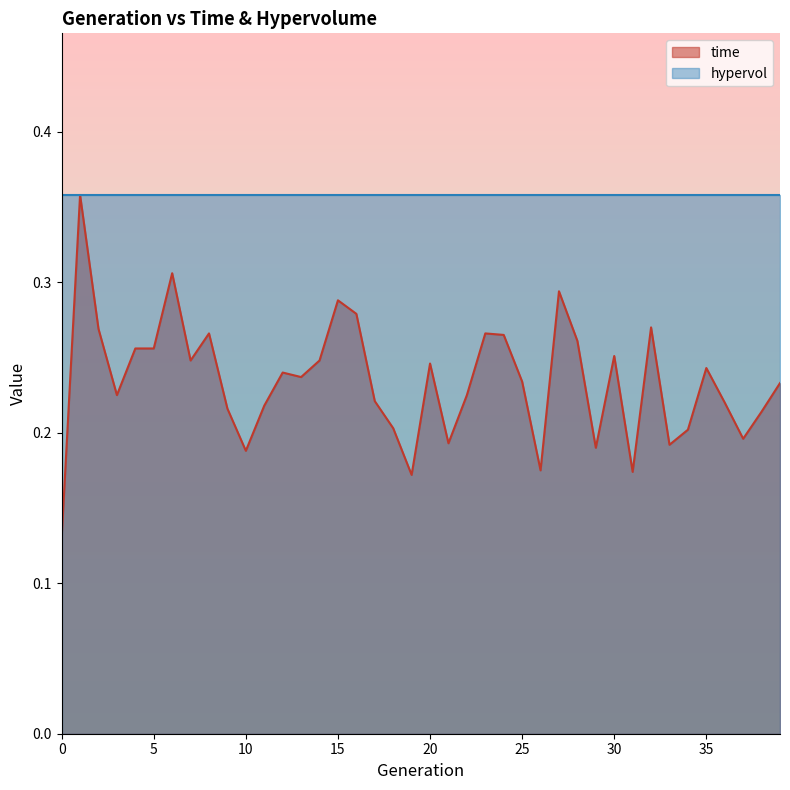

Reading left to right, list all the values displayed in this chart.

0.1	0.4	0.3	0.2	0.3	0.3	0.3	0.2	0.3	0.2	0.2	0.2	0.2	0.2	0.2	0.3	0.3	0.2	0.2	0.2	0.2	0.2	0.2	0.3	0.3	0.2	0.2	0.3	0.3	0.2	0.3	0.2	0.3	0.2	0.2	0.2	0.2	0.2	0.2	0.2